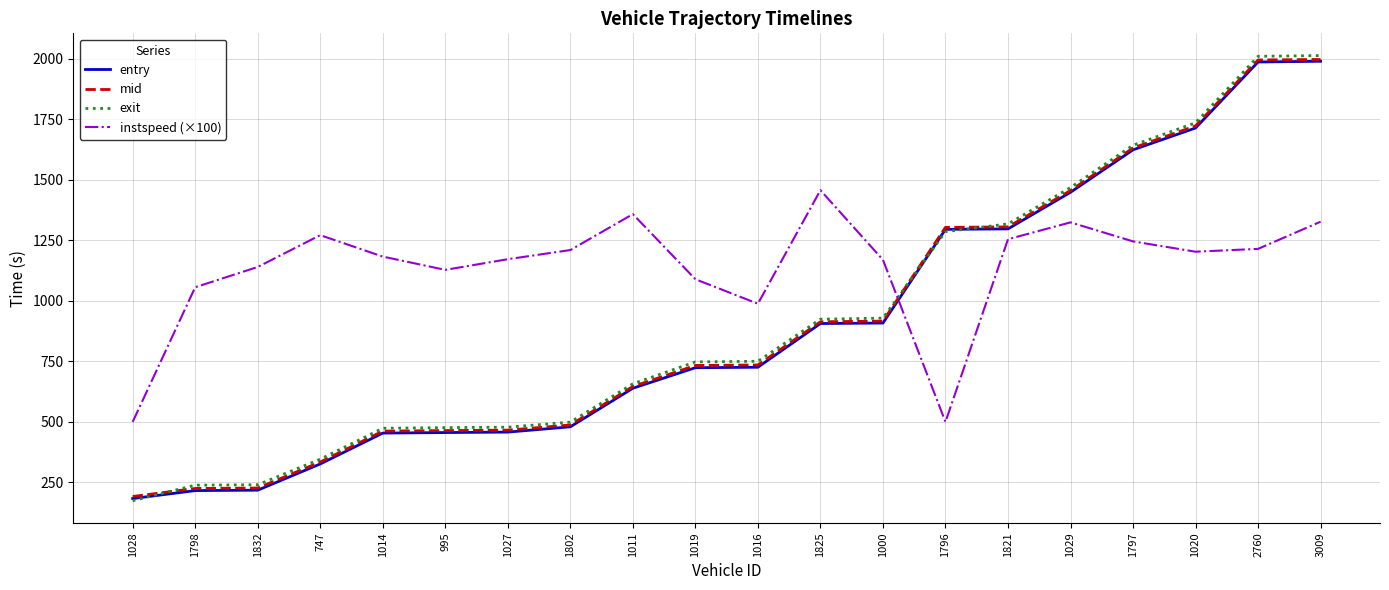

At which label does instspeed (×100) reach its peak?

1825